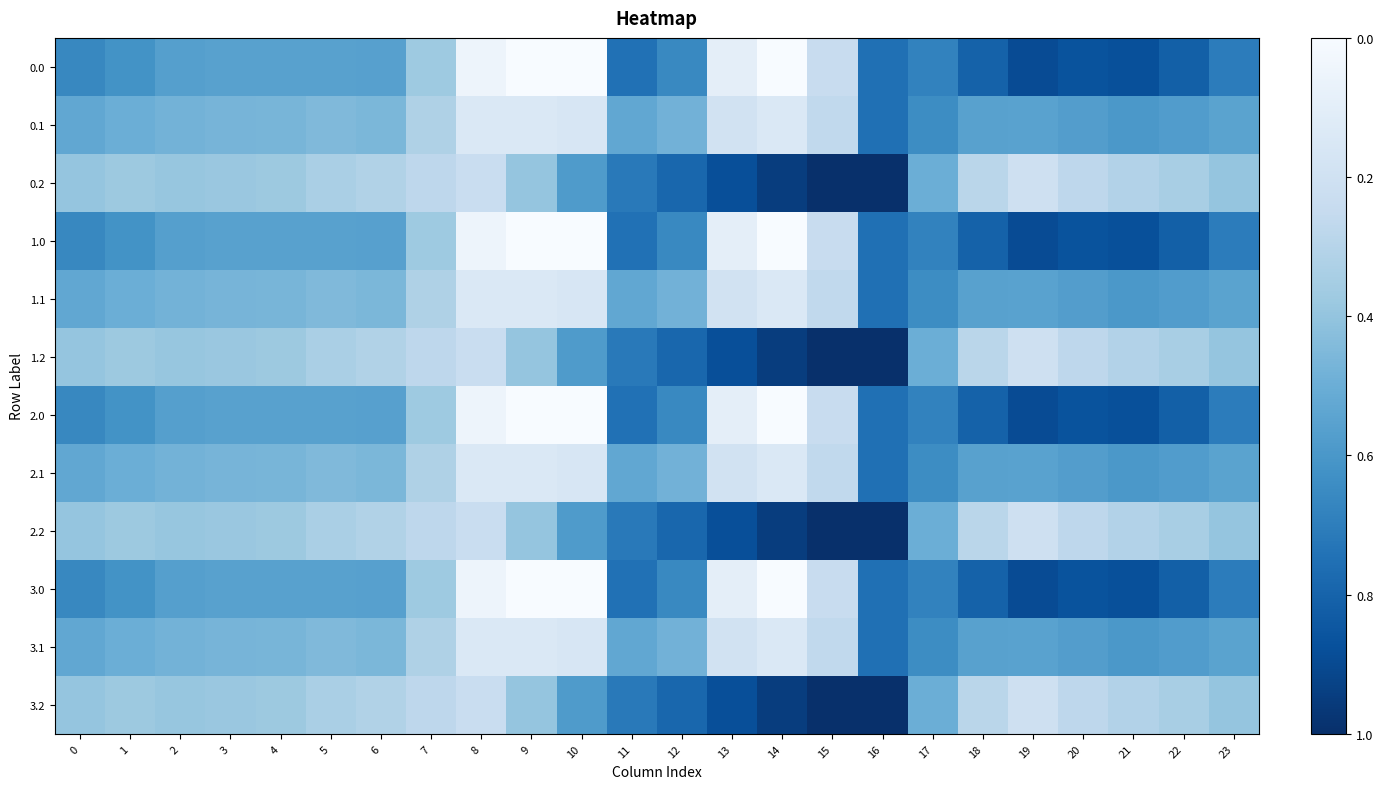

Reading right to left, list all the values displayed in this chart.

0.0: 23=0.3	22=0.2	21=0.1	20=0.1	19=0.1	18=0.2	17=0.3	16=0.2	15=0.8	14=1.0	13=0.9	12=0.3	11=0.3	10=1.0	9=1.0	8=1.0	7=0.6	6=0.4	5=0.4	4=0.4	3=0.4	2=0.4	1=0.4	0=0.3
0.1: 23=0.5	22=0.4	21=0.4	20=0.4	19=0.4	18=0.4	17=0.4	16=0.2	15=0.7	14=0.9	13=0.8	12=0.5	11=0.5	10=0.8	9=0.9	8=0.9	7=0.7	6=0.5	5=0.6	4=0.5	3=0.5	2=0.5	1=0.5	0=0.5
0.2: 23=0.6	22=0.7	21=0.7	20=0.7	19=0.8	18=0.7	17=0.5	16=0.0	15=0.0	14=0.1	13=0.1	12=0.2	11=0.3	10=0.4	9=0.6	8=0.8	7=0.7	6=0.7	5=0.7	4=0.6	3=0.6	2=0.6	1=0.6	0=0.6
1.0: 23=0.3	22=0.2	21=0.1	20=0.1	19=0.1	18=0.2	17=0.3	16=0.2	15=0.8	14=1.0	13=0.9	12=0.3	11=0.3	10=1.0	9=1.0	8=1.0	7=0.6	6=0.4	5=0.4	4=0.4	3=0.4	2=0.4	1=0.4	0=0.3
1.1: 23=0.5	22=0.4	21=0.4	20=0.4	19=0.4	18=0.4	17=0.4	16=0.2	15=0.7	14=0.9	13=0.8	12=0.5	11=0.5	10=0.8	9=0.9	8=0.9	7=0.7	6=0.5	5=0.6	4=0.5	3=0.5	2=0.5	1=0.5	0=0.5
1.2: 23=0.6	22=0.7	21=0.7	20=0.7	19=0.8	18=0.7	17=0.5	16=0.0	15=0.0	14=0.1	13=0.1	12=0.2	11=0.3	10=0.4	9=0.6	8=0.8	7=0.7	6=0.7	5=0.7	4=0.6	3=0.6	2=0.6	1=0.6	0=0.6
2.0: 23=0.3	22=0.2	21=0.1	20=0.1	19=0.1	18=0.2	17=0.3	16=0.2	15=0.8	14=1.0	13=0.9	12=0.3	11=0.3	10=1.0	9=1.0	8=1.0	7=0.6	6=0.4	5=0.4	4=0.4	3=0.4	2=0.4	1=0.4	0=0.3
2.1: 23=0.5	22=0.4	21=0.4	20=0.4	19=0.4	18=0.4	17=0.4	16=0.2	15=0.7	14=0.9	13=0.8	12=0.5	11=0.5	10=0.8	9=0.9	8=0.9	7=0.7	6=0.5	5=0.6	4=0.5	3=0.5	2=0.5	1=0.5	0=0.5
2.2: 23=0.6	22=0.7	21=0.7	20=0.7	19=0.8	18=0.7	17=0.5	16=0.0	15=0.0	14=0.1	13=0.1	12=0.2	11=0.3	10=0.4	9=0.6	8=0.8	7=0.7	6=0.7	5=0.7	4=0.6	3=0.6	2=0.6	1=0.6	0=0.6
3.0: 23=0.3	22=0.2	21=0.1	20=0.1	19=0.1	18=0.2	17=0.3	16=0.2	15=0.8	14=1.0	13=0.9	12=0.3	11=0.3	10=1.0	9=1.0	8=1.0	7=0.6	6=0.4	5=0.4	4=0.4	3=0.4	2=0.4	1=0.4	0=0.3
3.1: 23=0.5	22=0.4	21=0.4	20=0.4	19=0.4	18=0.4	17=0.4	16=0.2	15=0.7	14=0.9	13=0.8	12=0.5	11=0.5	10=0.8	9=0.9	8=0.9	7=0.7	6=0.5	5=0.6	4=0.5	3=0.5	2=0.5	1=0.5	0=0.5
3.2: 23=0.6	22=0.7	21=0.7	20=0.7	19=0.8	18=0.7	17=0.5	16=0.0	15=0.0	14=0.1	13=0.1	12=0.2	11=0.3	10=0.4	9=0.6	8=0.8	7=0.7	6=0.7	5=0.7	4=0.6	3=0.6	2=0.6	1=0.6	0=0.6